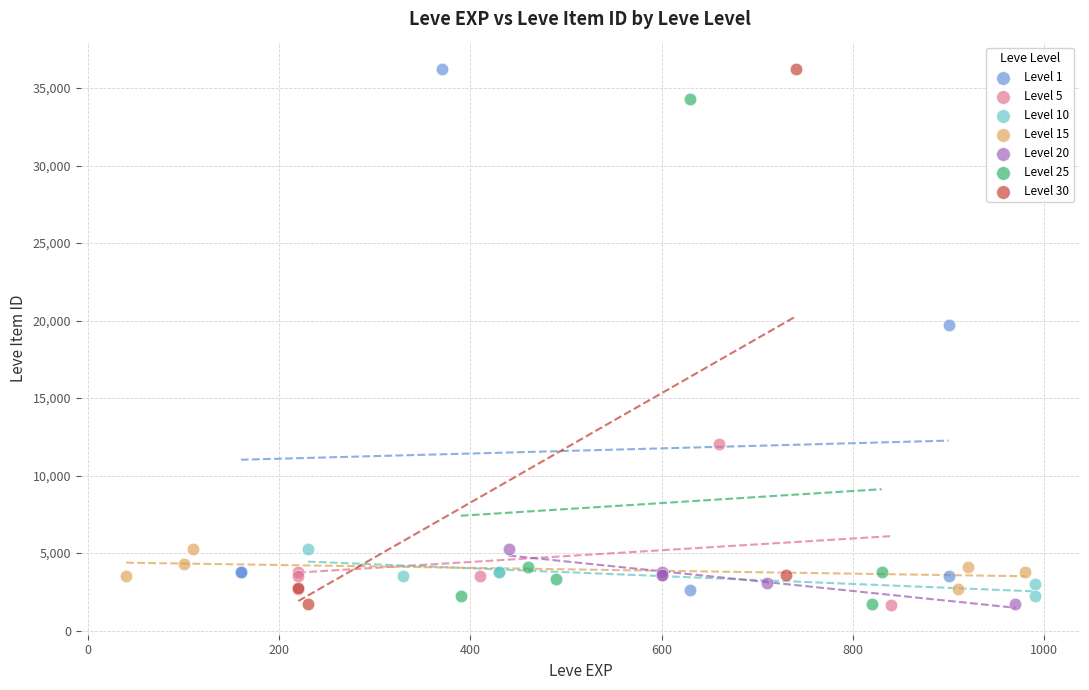

Which series has the widest spread of Y values?

Level 30